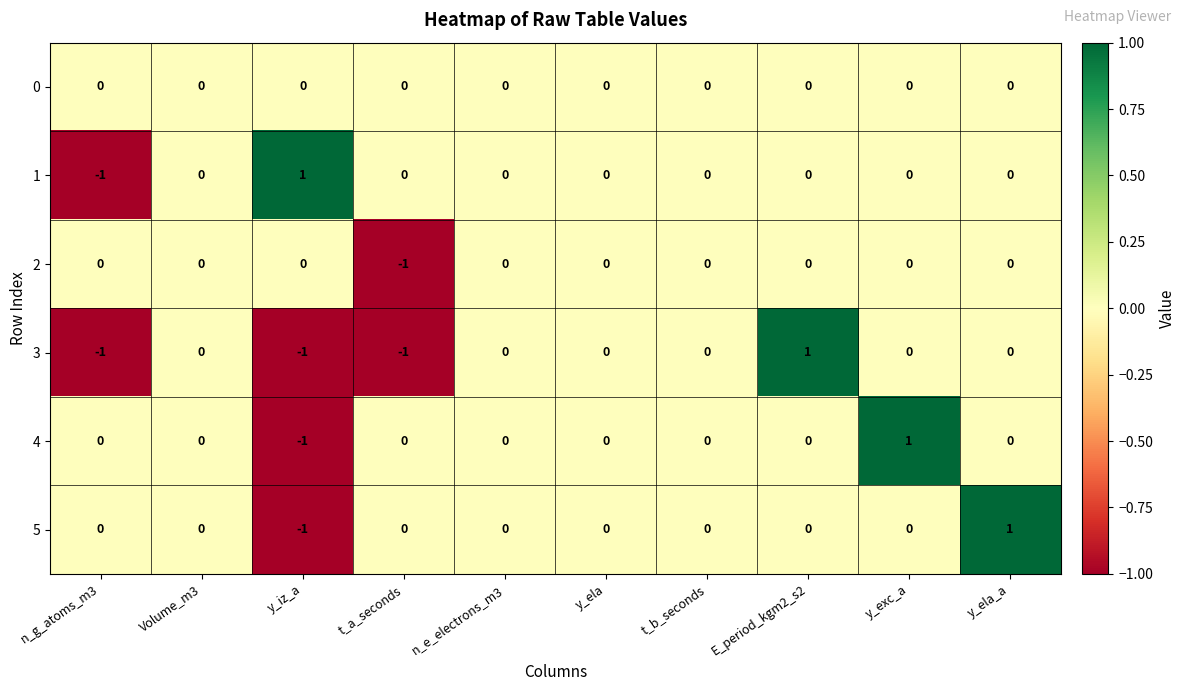

Between y_iz_a and y_exc_a, which series saw the biggest shift?

4